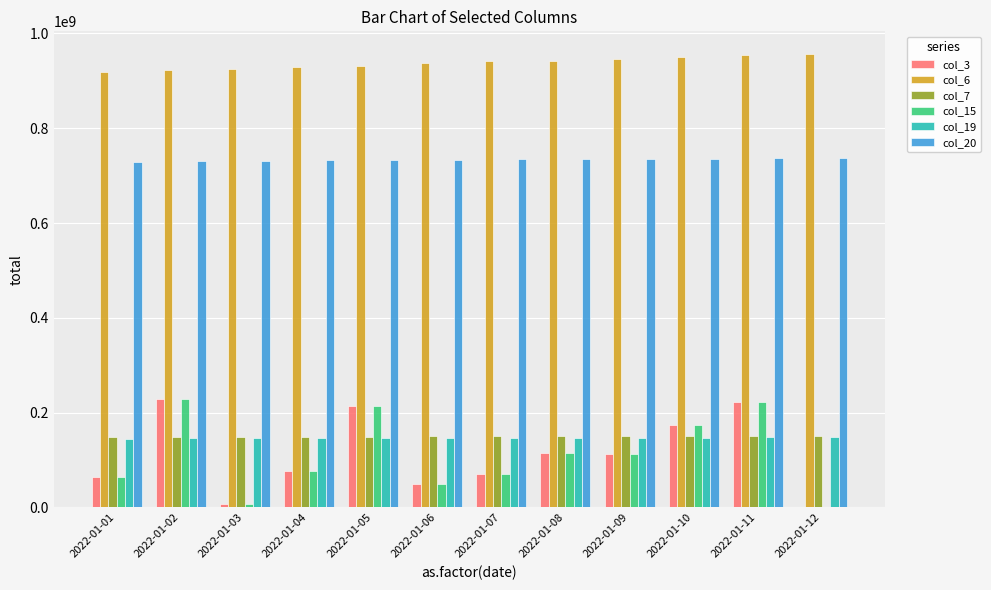

What is the total value across all series at 2022-01-02?

2406544363.3